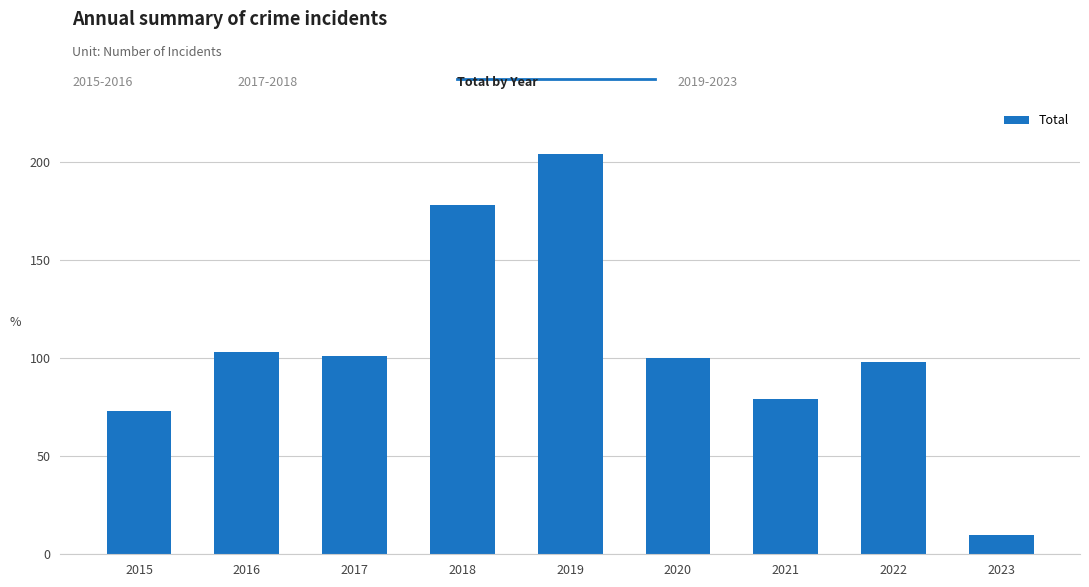

Reading right to left, extract all data points from this chart.

10	98	79	100	204	178	101	103	73